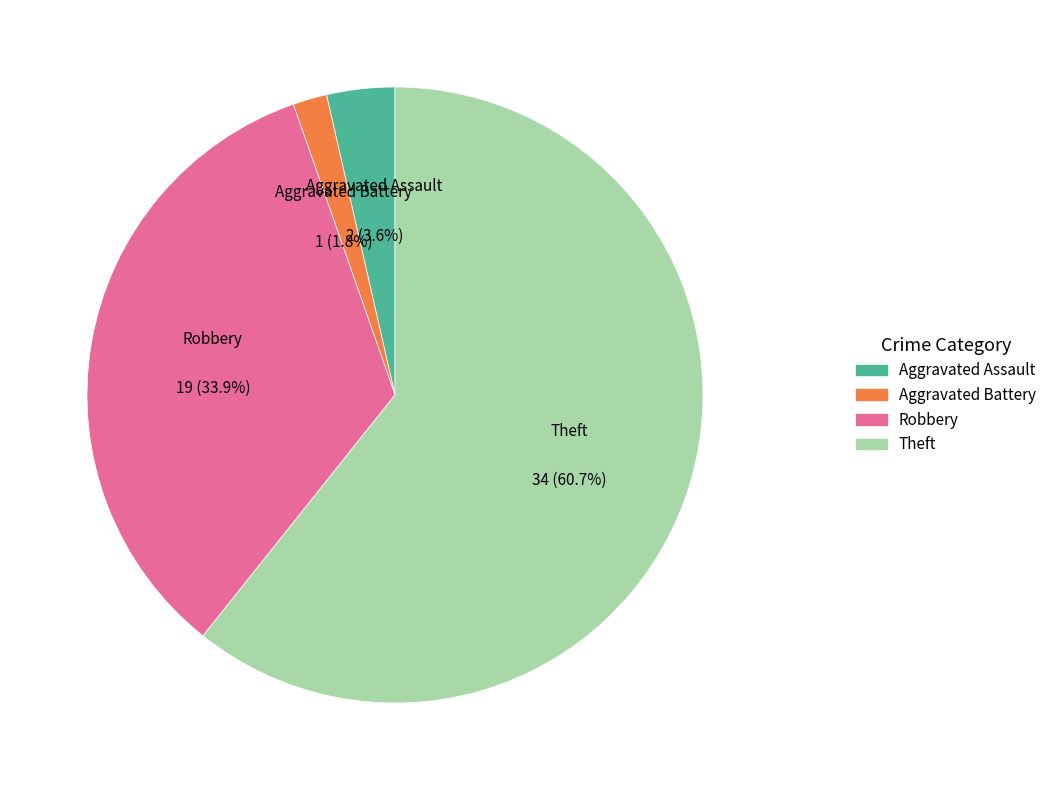

To the nearest percent, what is the combined percentage of Aggravated Battery and Theft?

62%